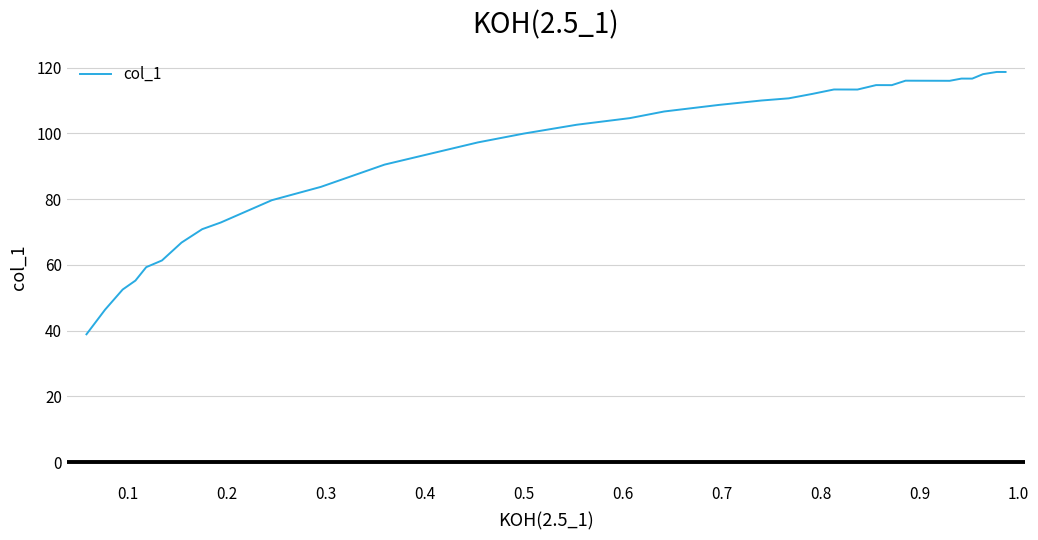

How many distinct data groups are displayed?

1